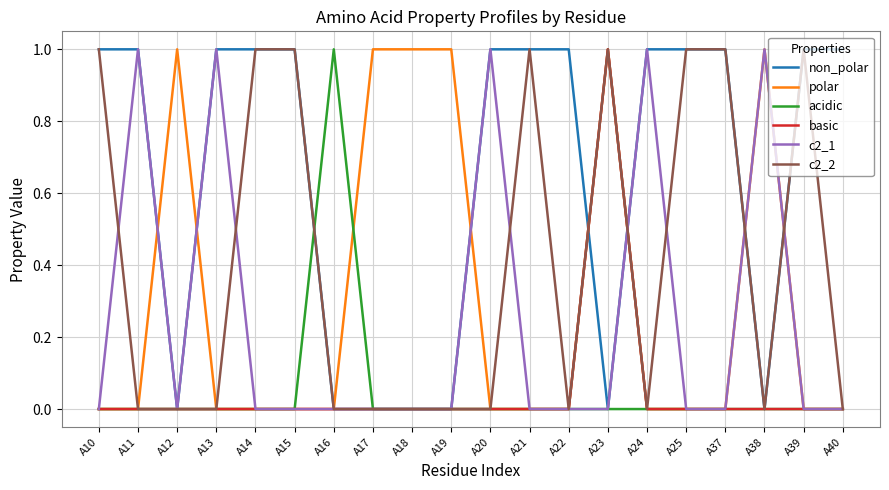

At which category is the sum across all series the highest?

A23